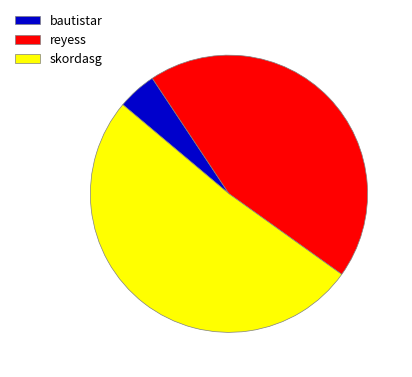

Is there any slice that represents more than half of the pie?

Yes